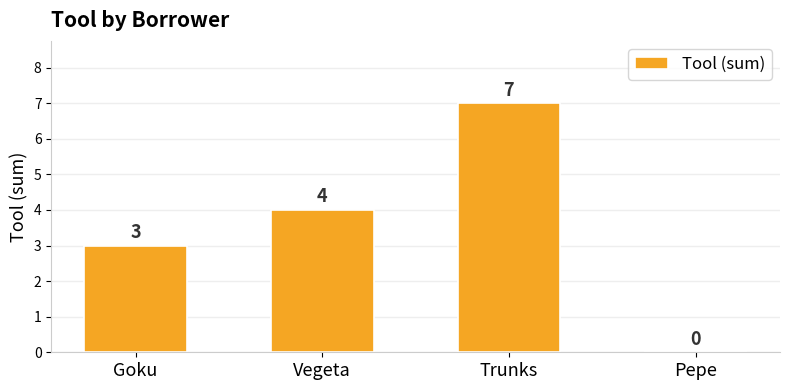

Are the bars grouped side by side (vs. stacked)?

No